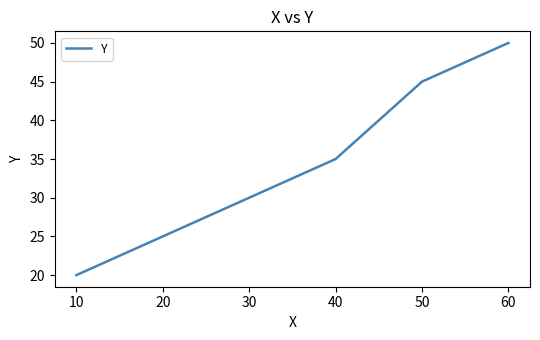

Is this an area chart (filled region under the line)?

No